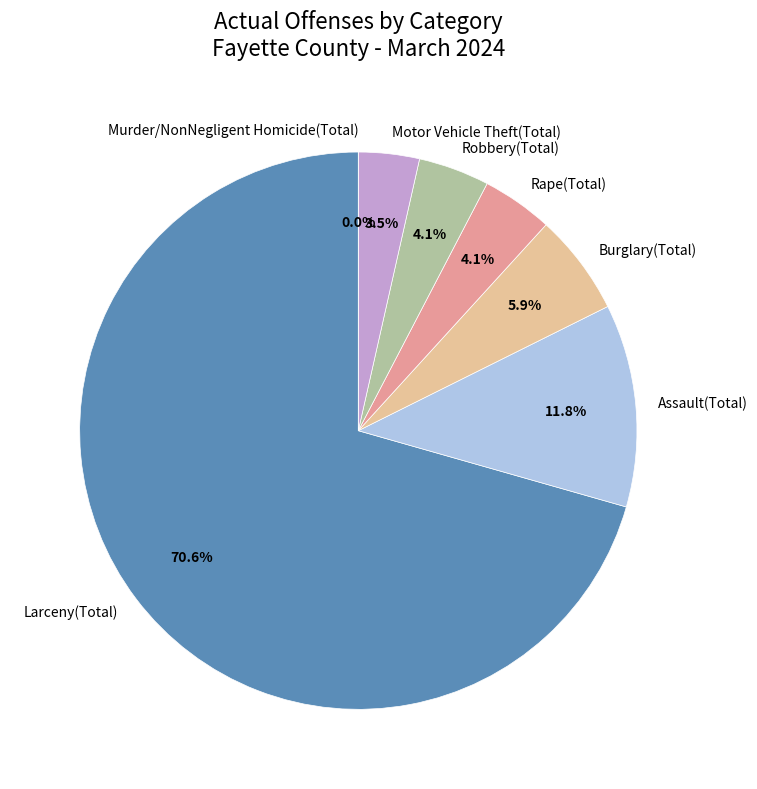

Count the number of slices in the pie.

7